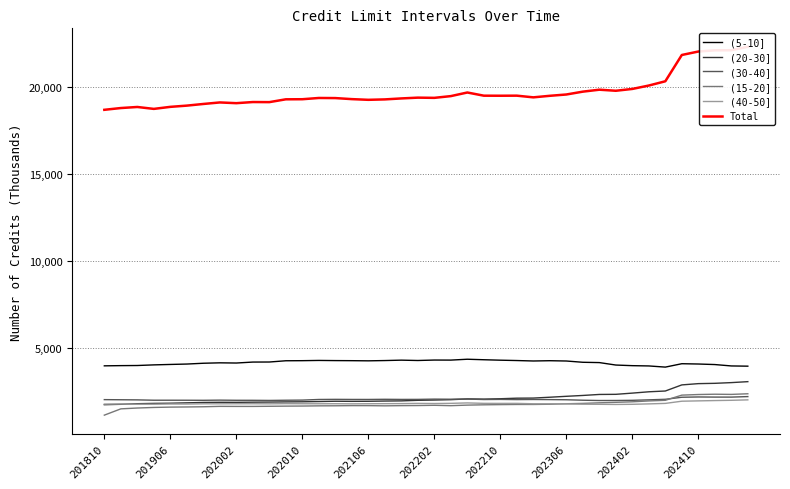

True or false: (20-30] and (15-20] intersect in this chart.

False